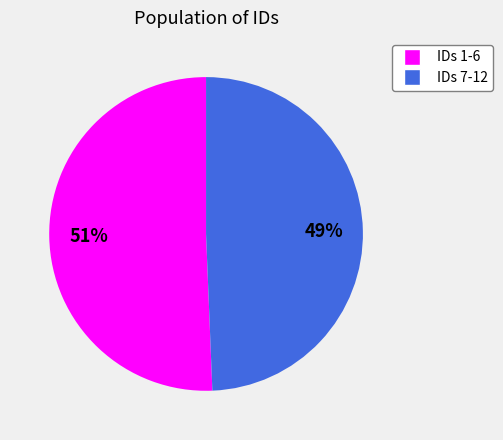

To the nearest percent, what is the average slice percentage?

50%